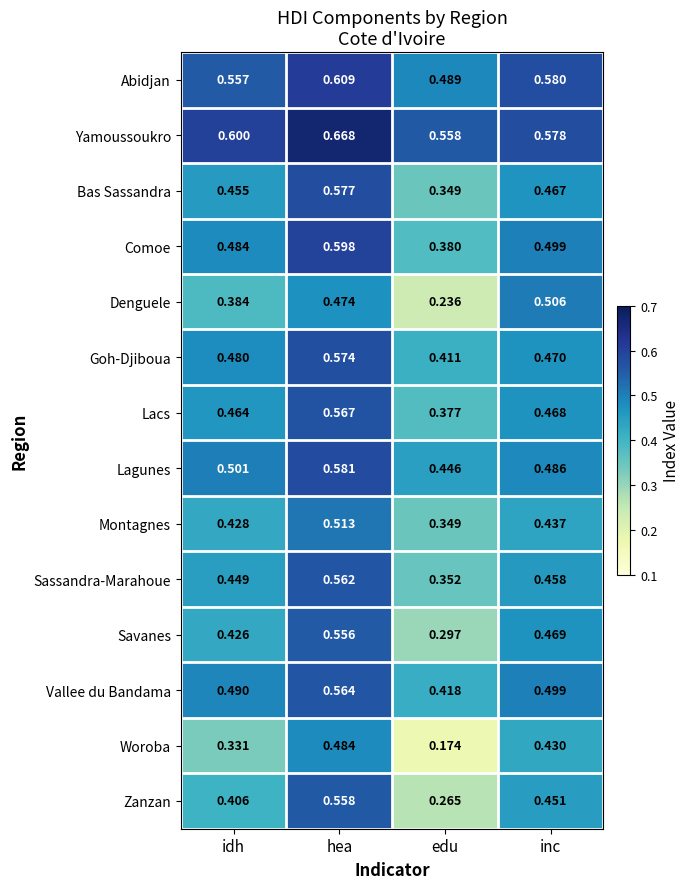

Is the value of Montagnes at idh greater than the value of Lacs at idh?

No